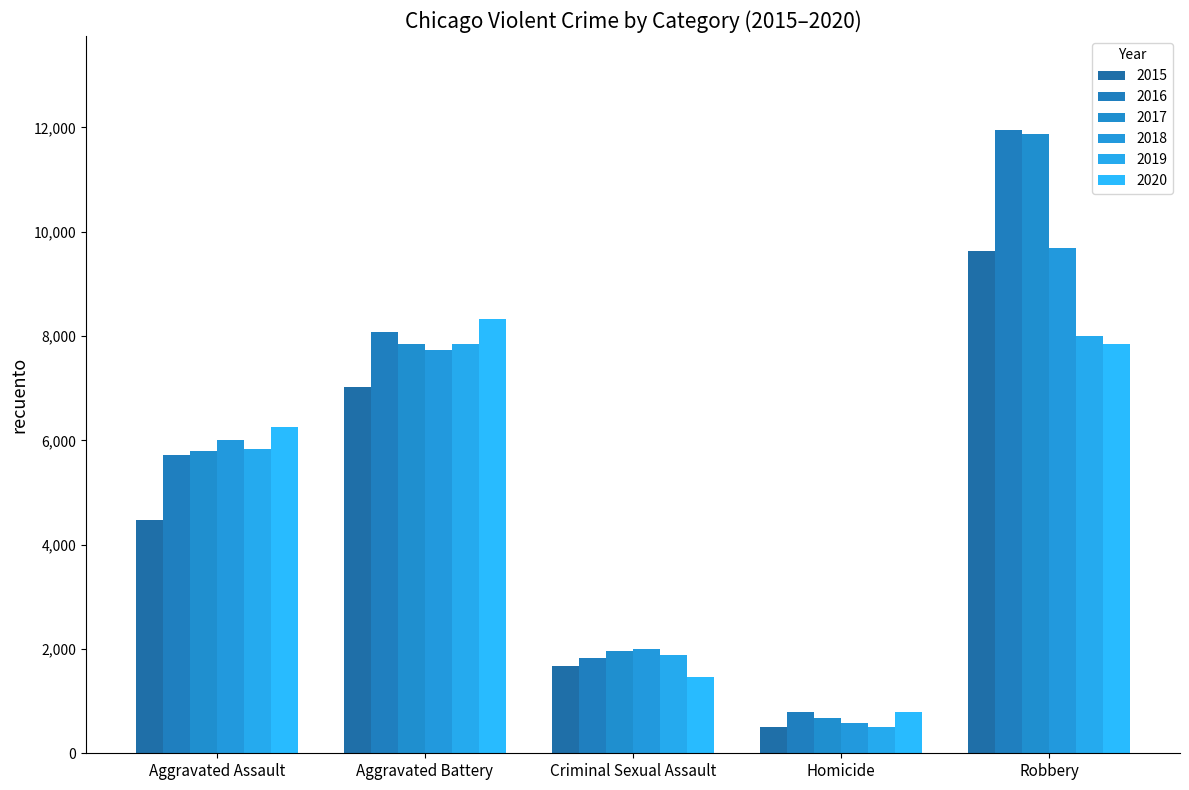

How many 2017 values are between 1952 and 7845?

3